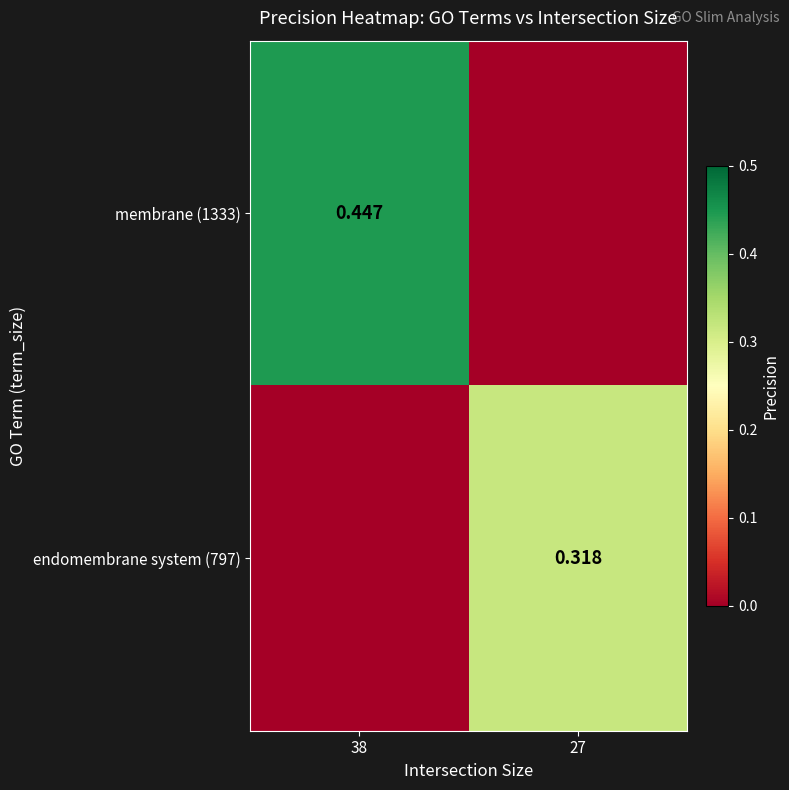

What is the average value of the membrane (1333) series?

0.2